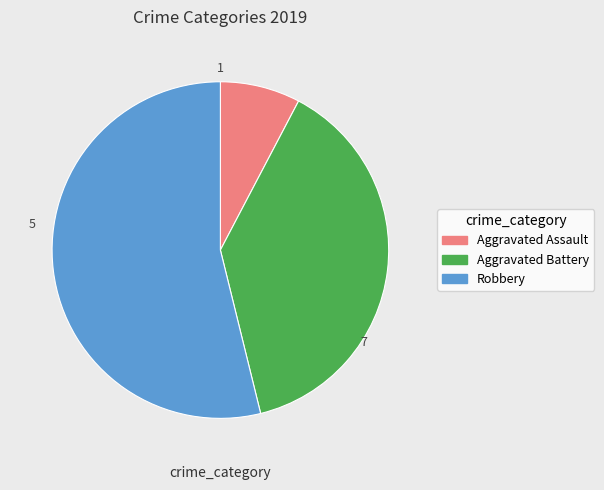

Is there a majority slice in this chart?

Yes